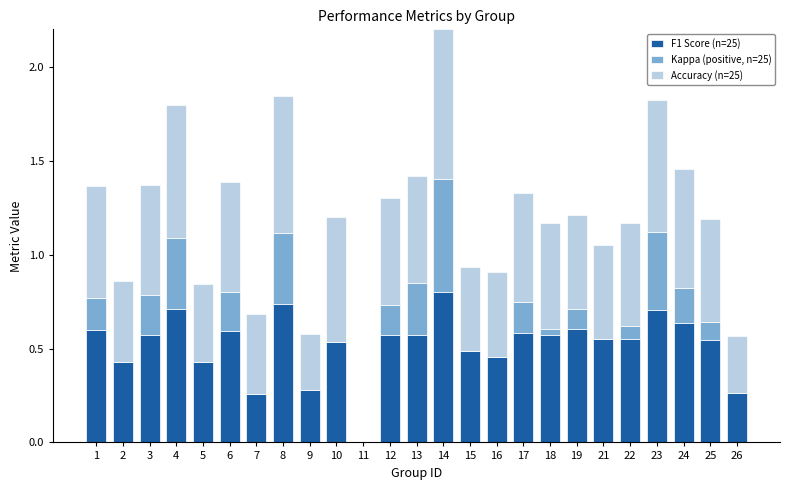

The F1 Score (n=25) series shows 0.6 at 22. True or false?

True